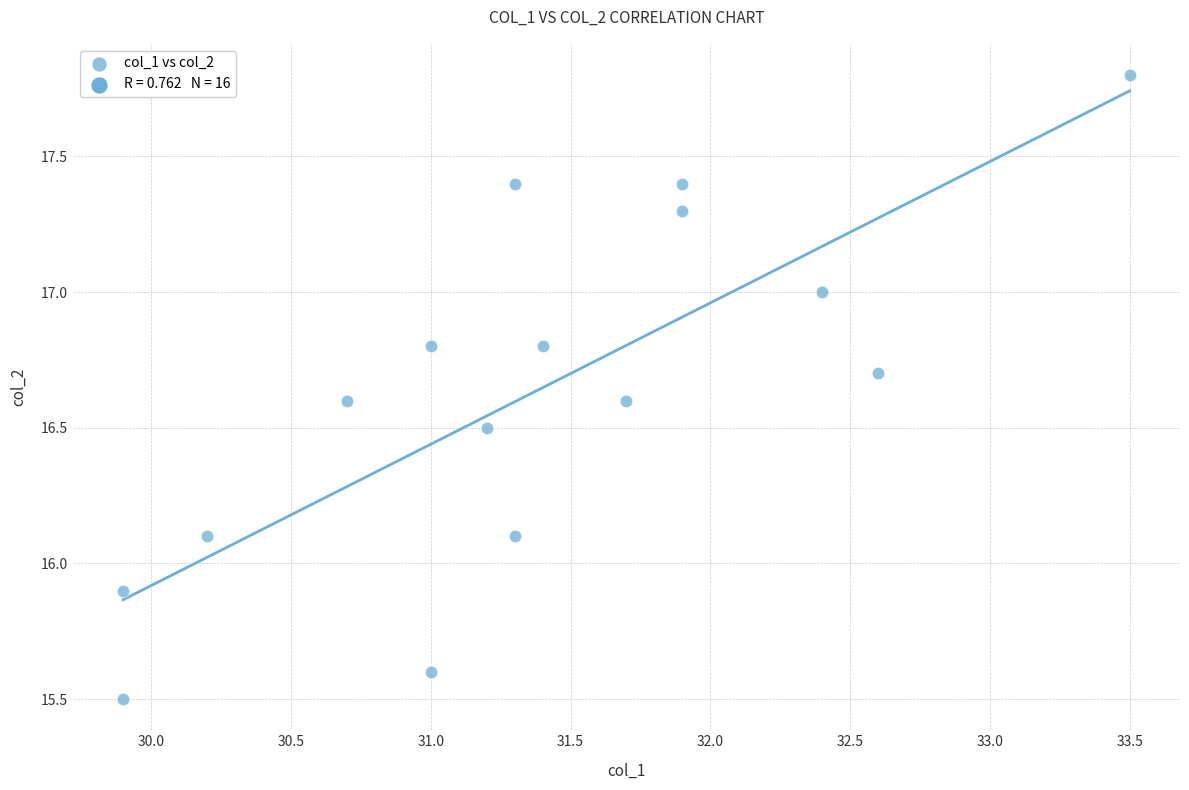

What is the range of X values (max minus min)?

3.6